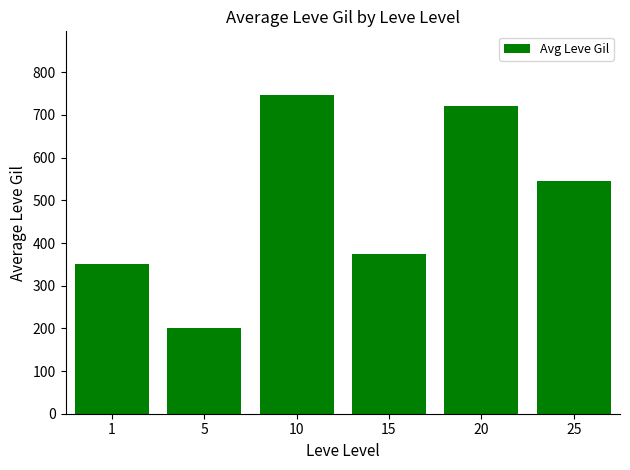

What is the change in value from 10 to 25?

-201.7